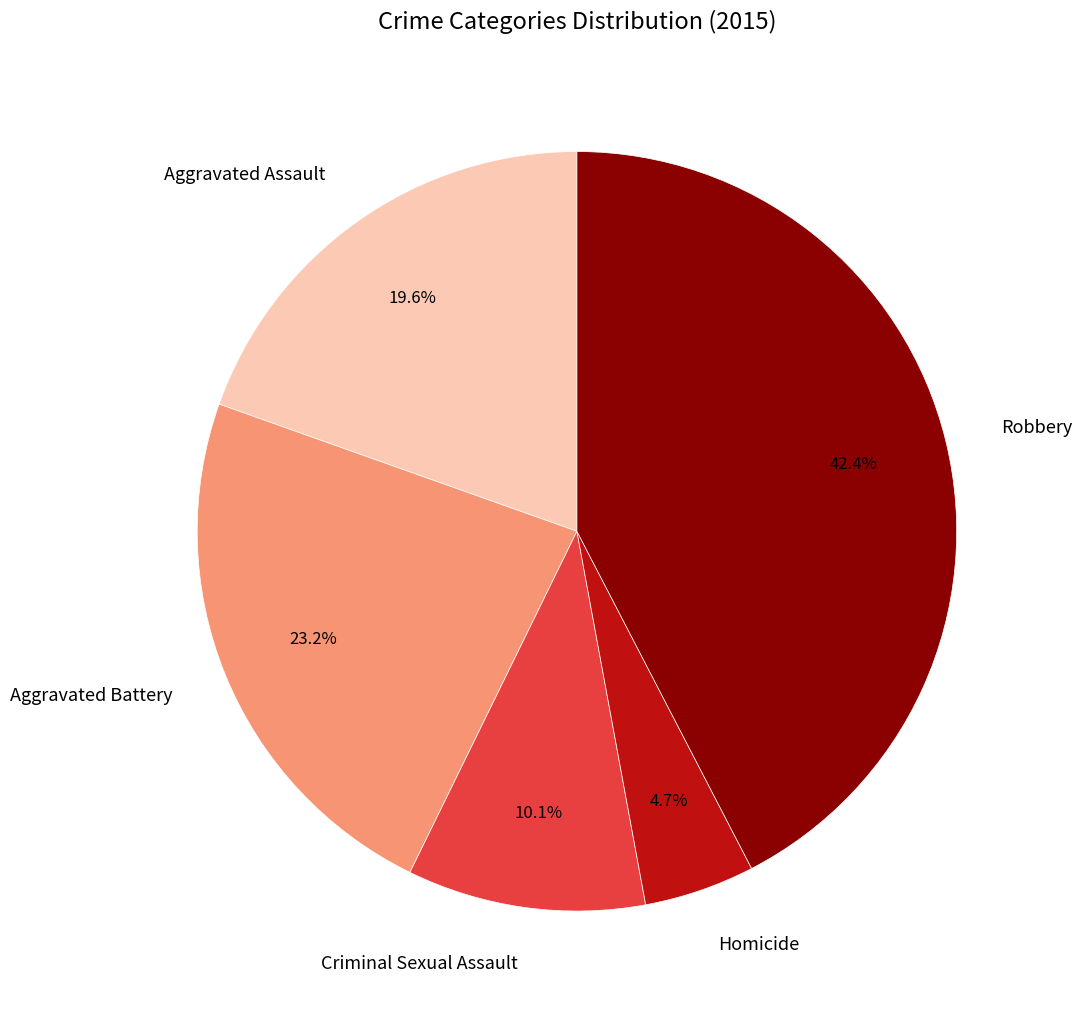

Which has a higher value, Aggravated Battery or Robbery?

Robbery